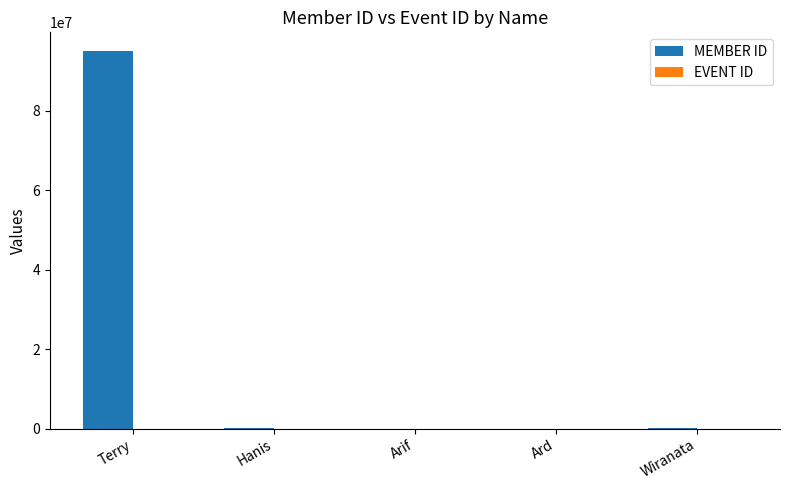

Which label corresponds to the largest value in the chart?

Terry